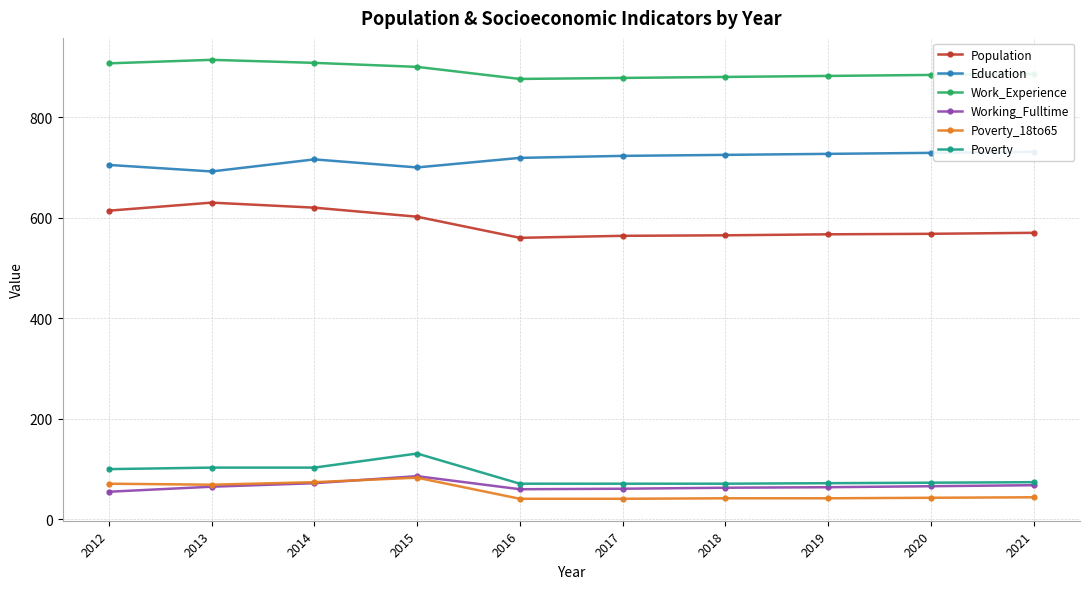

True or false: Population and Working_Fulltime cross at least once.

False